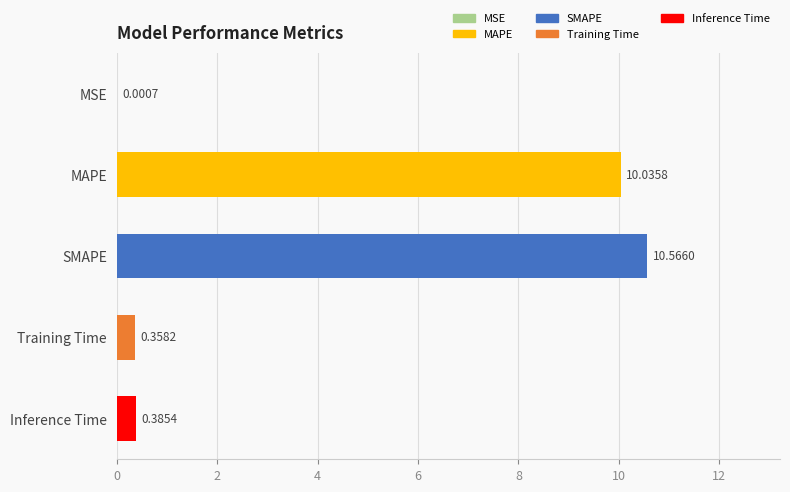

What is the sum of all values?

21.3